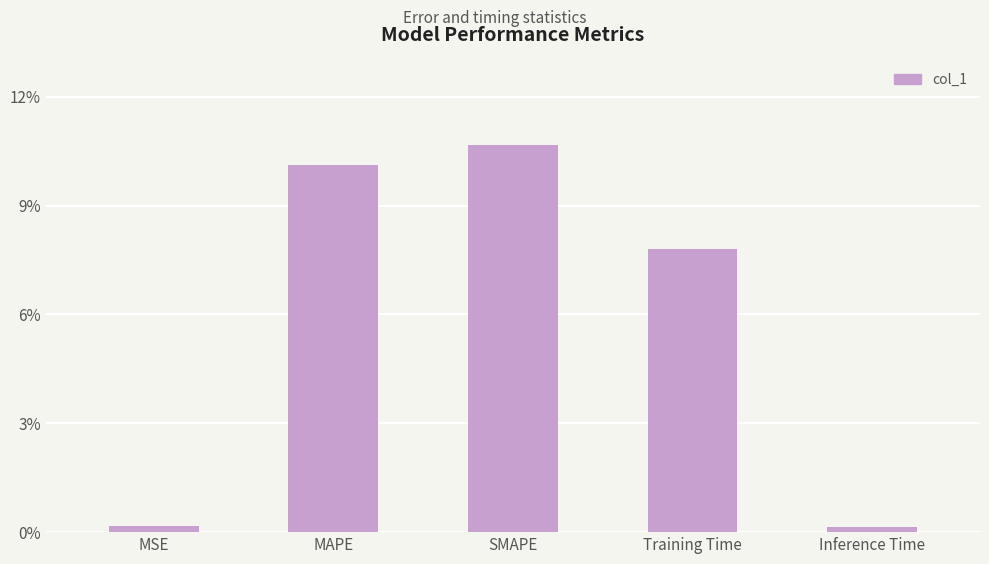

What value does the data have at MAPE?

0.1